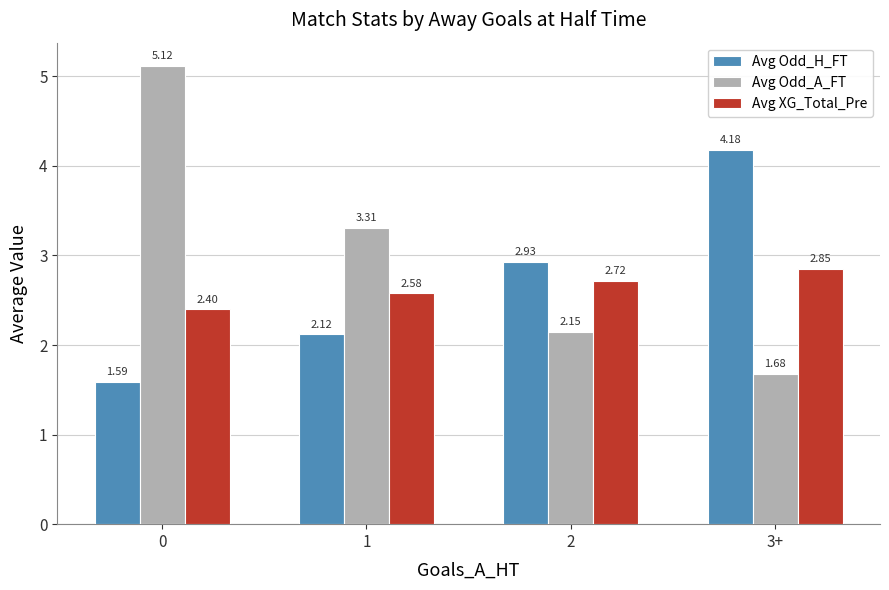

What is the value of the Avg Odd_H_FT bar at the 4th from the left?

4.2